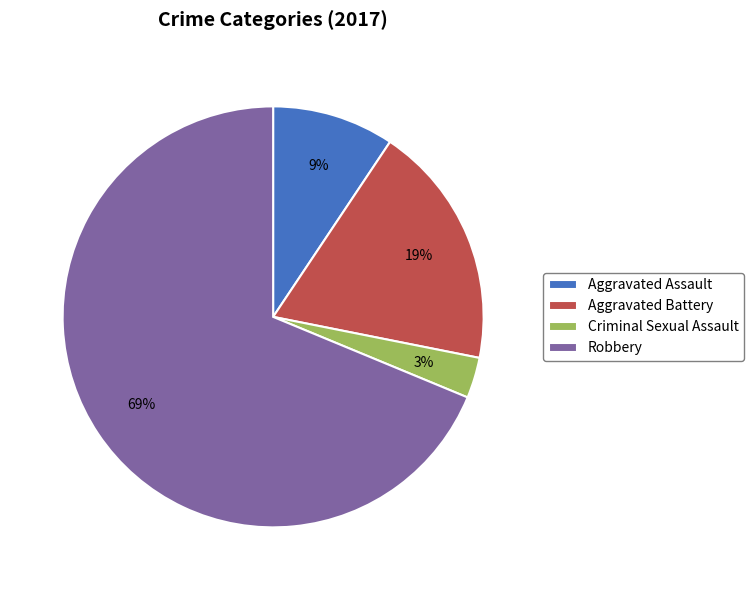

Which category has the biggest portion of the pie?

Robbery